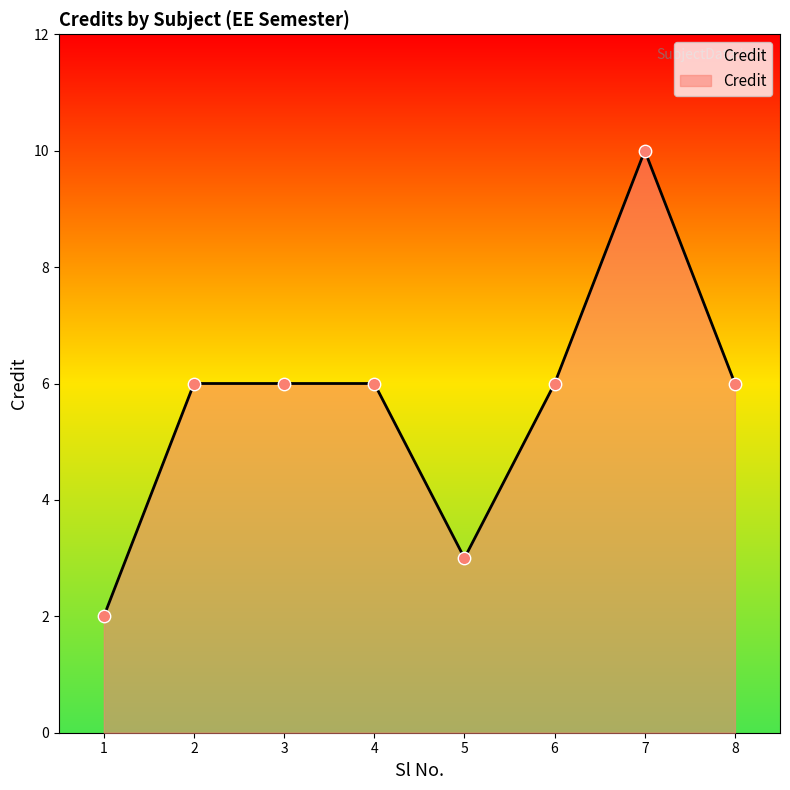

Which has a higher value, 5 or 7?

7